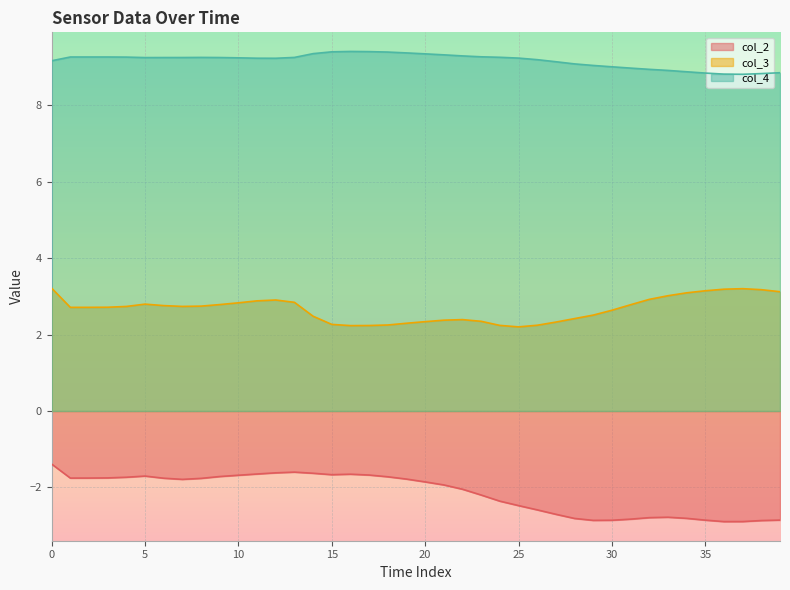

Reading left to right, list all the values displayed in this chart.

col_2: -1.4	-1.8	-1.8	-1.8	-1.7	-1.7	-1.8	-1.8	-1.8	-1.7	-1.7	-1.6	-1.6	-1.6	-1.6	-1.7	-1.7	-1.7	-1.7	-1.8	-1.9	-1.9	-2.0	-2.2	-2.4	-2.5	-2.6	-2.7	-2.8	-2.9	-2.9	-2.8	-2.8	-2.8	-2.8	-2.9	-2.9	-2.9	-2.9	-2.9
col_3: 3.2	2.7	2.7	2.7	2.7	2.8	2.8	2.7	2.7	2.8	2.8	2.9	2.9	2.8	2.5	2.3	2.2	2.2	2.2	2.3	2.3	2.4	2.4	2.3	2.2	2.2	2.2	2.3	2.4	2.5	2.6	2.8	2.9	3.0	3.1	3.1	3.2	3.2	3.2	3.1
col_4: 9.2	9.3	9.3	9.3	9.3	9.2	9.2	9.2	9.2	9.2	9.2	9.2	9.2	9.2	9.3	9.4	9.4	9.4	9.4	9.4	9.3	9.3	9.3	9.3	9.3	9.2	9.2	9.1	9.1	9.0	9.0	9.0	8.9	8.9	8.9	8.8	8.8	8.8	8.8	8.8